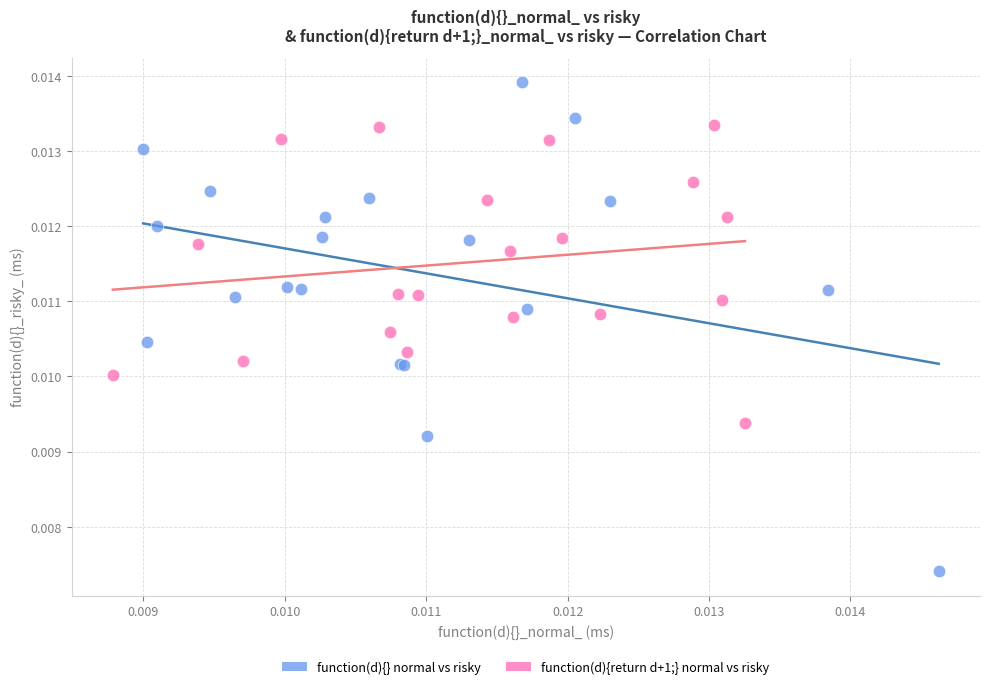

Which series reaches the maximum Y coordinate?

function(d){} normal vs risky